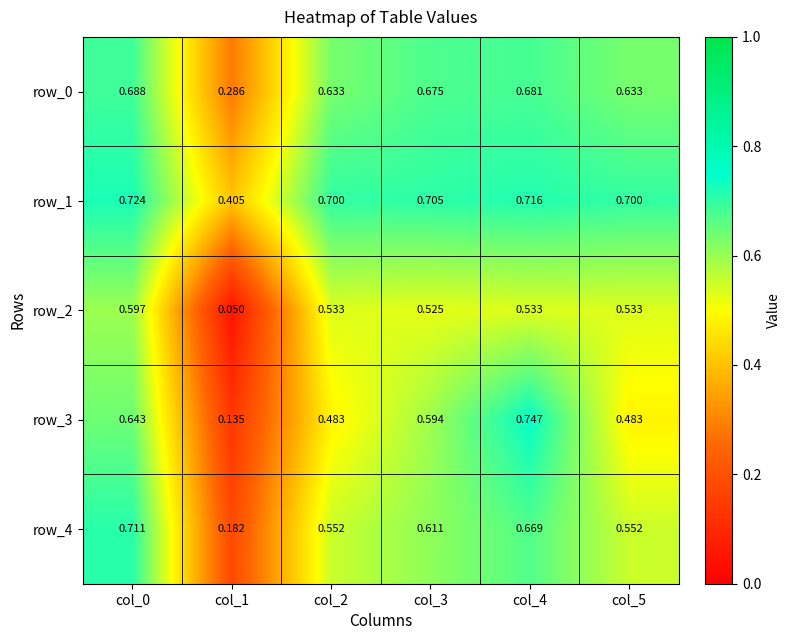

Which series has the largest total across all categories?

row_1